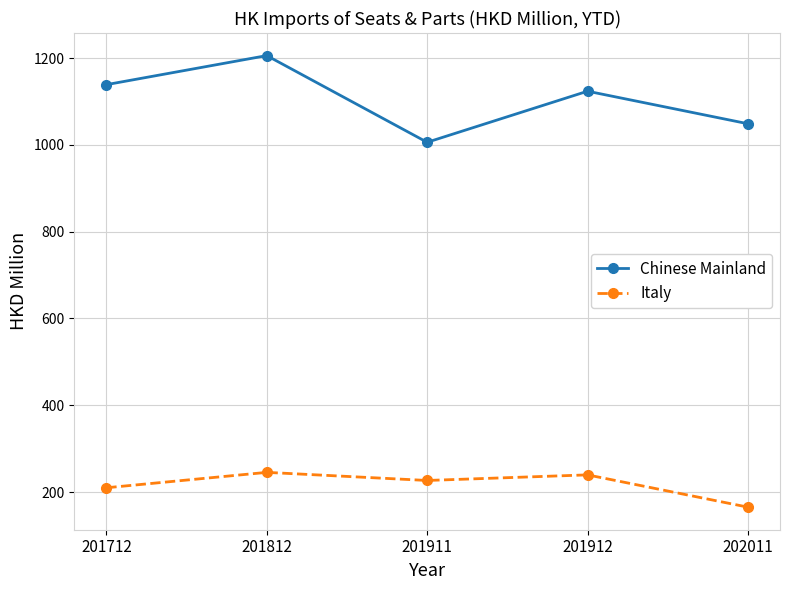

Reading right to left, what are all the values shown in this chart?

Chinese Mainland: 1048.6	1123.6	1005.9	1205.6	1138.7
Italy: 165.1	239.5	226.6	245.3	209.8